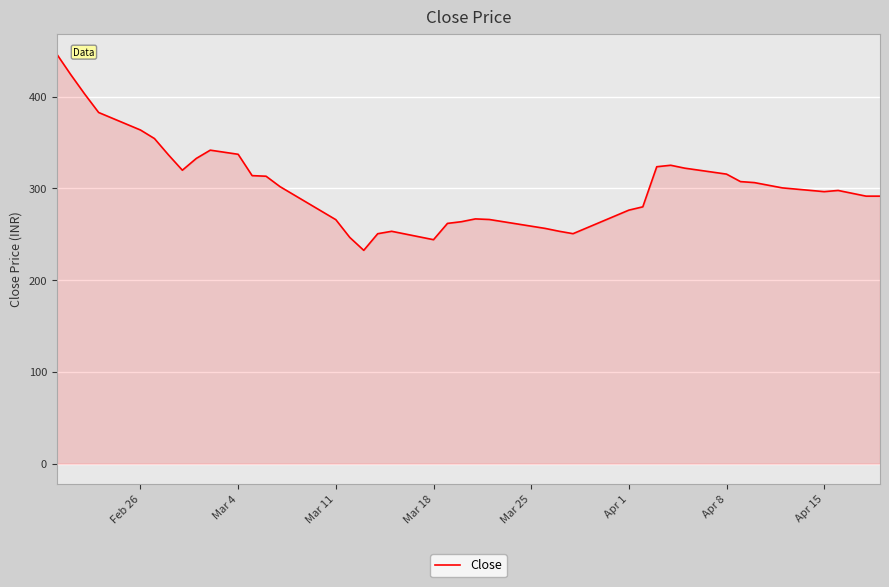

What is the sum of all values?

12214.4